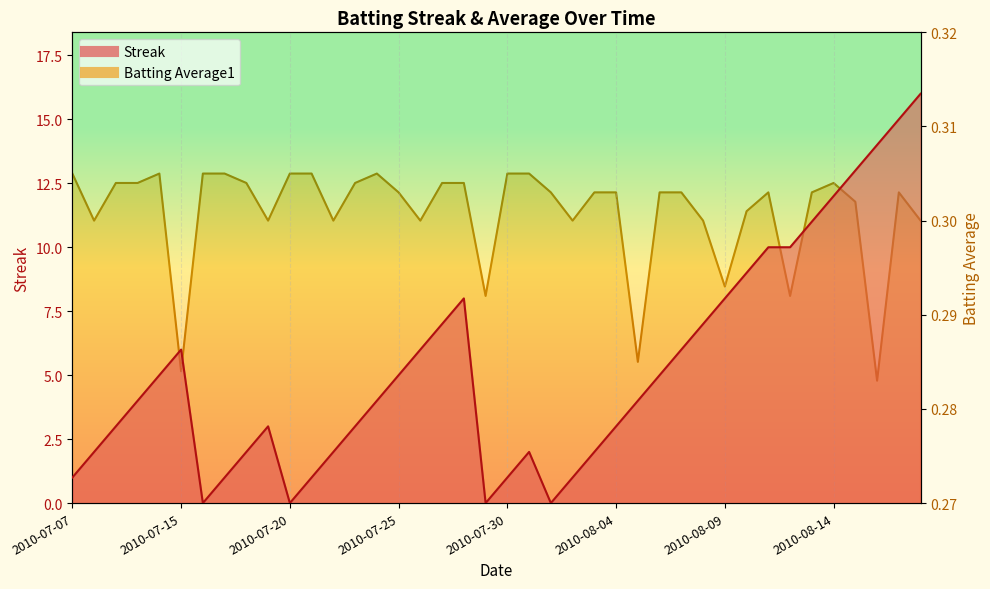

Where is the first local maximum for Streak?

2010-07-15